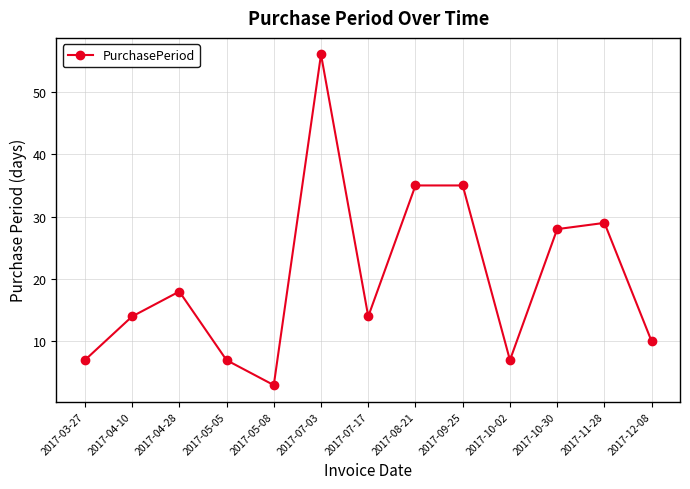

True or false: the data has more than 0 interior local peaks.

True